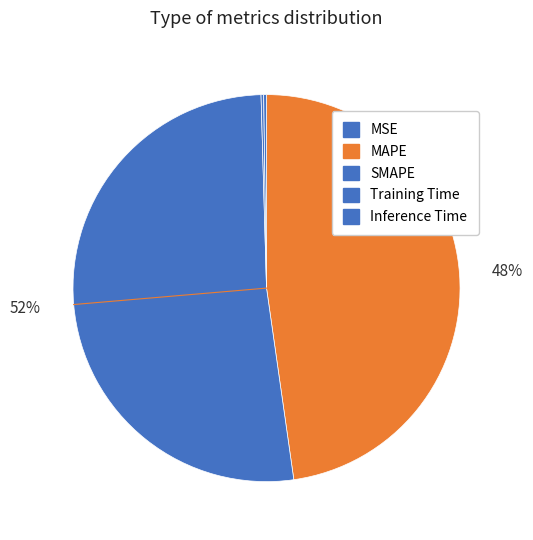

Is it true that MAPE is 37% of the pie?

False